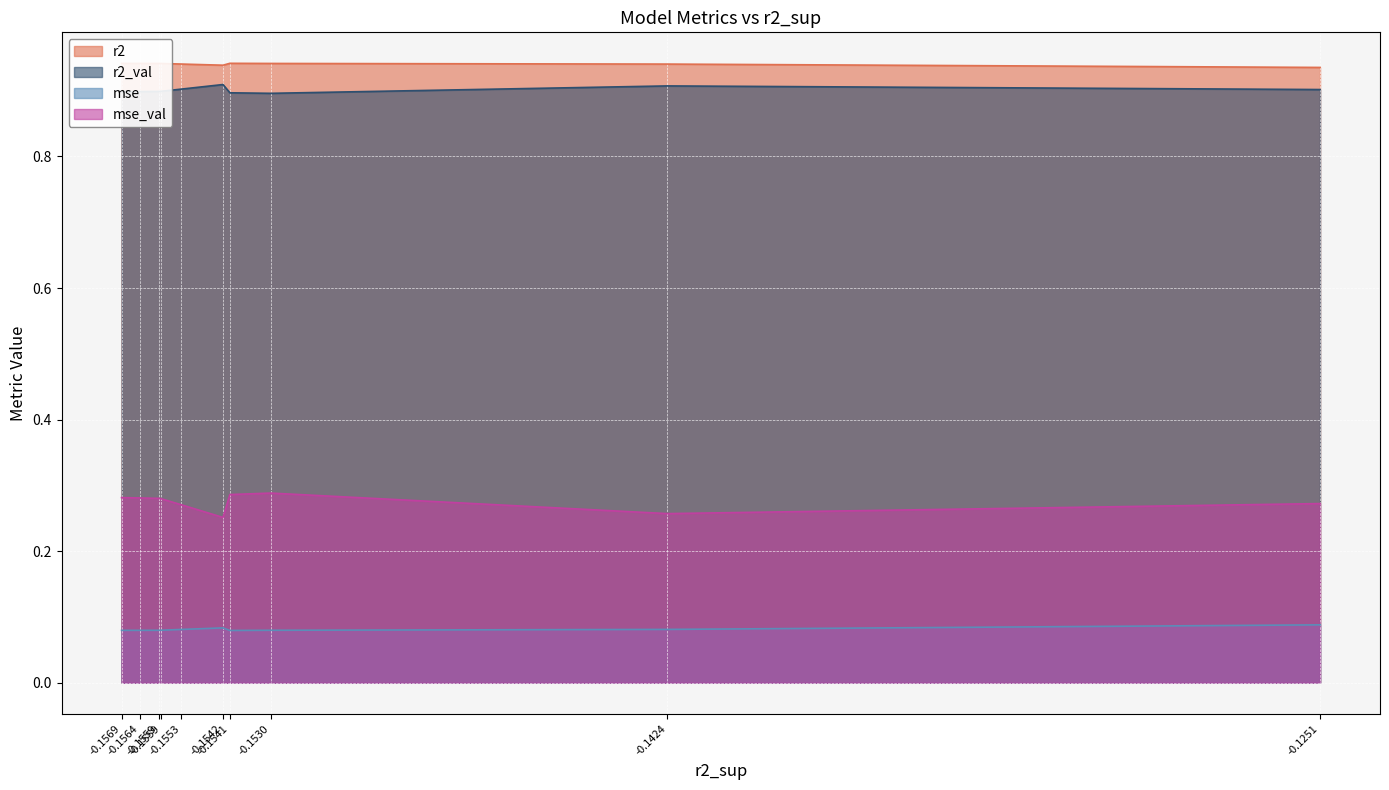

Reading left to right, transcribe all the data shown in this chart.

r2: model_3_25_0=0.9	model_3_25_1=0.9	model_3_25_2=0.9	model_3_25_3=0.9	model_3_25_4=0.9	model_3_25_5=0.9	model_3_25_6=0.9	model_3_25_7=0.9	model_3_25_8=0.9	model_3_25_9=0.9
r2_val: model_3_25_0=0.9	model_3_25_1=0.9	model_3_25_2=0.9	model_3_25_3=0.9	model_3_25_4=0.9	model_3_25_5=0.9	model_3_25_6=0.9	model_3_25_7=0.9	model_3_25_8=0.9	model_3_25_9=0.9
mse: model_3_25_0=0.1	model_3_25_1=0.1	model_3_25_2=0.1	model_3_25_3=0.1	model_3_25_4=0.1	model_3_25_5=0.1	model_3_25_6=0.1	model_3_25_7=0.1	model_3_25_8=0.1	model_3_25_9=0.1
mse_val: model_3_25_0=0.3	model_3_25_1=0.3	model_3_25_2=0.3	model_3_25_3=0.3	model_3_25_4=0.3	model_3_25_5=0.3	model_3_25_6=0.3	model_3_25_7=0.3	model_3_25_8=0.3	model_3_25_9=0.3